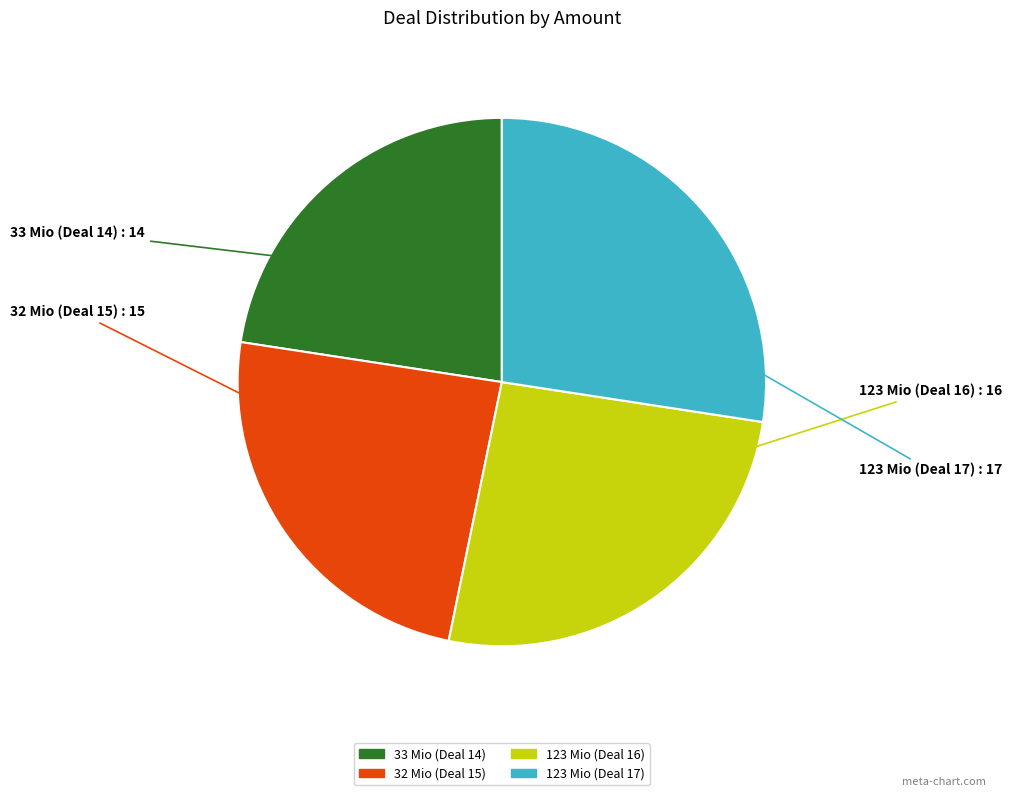

How many segments does this pie chart have?

4